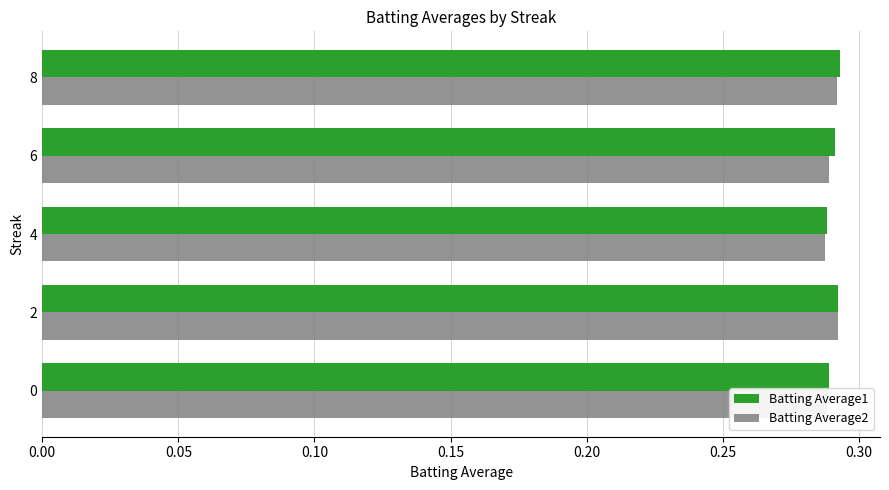

Count the Batting Average2 values in the range 0 to 1.

5